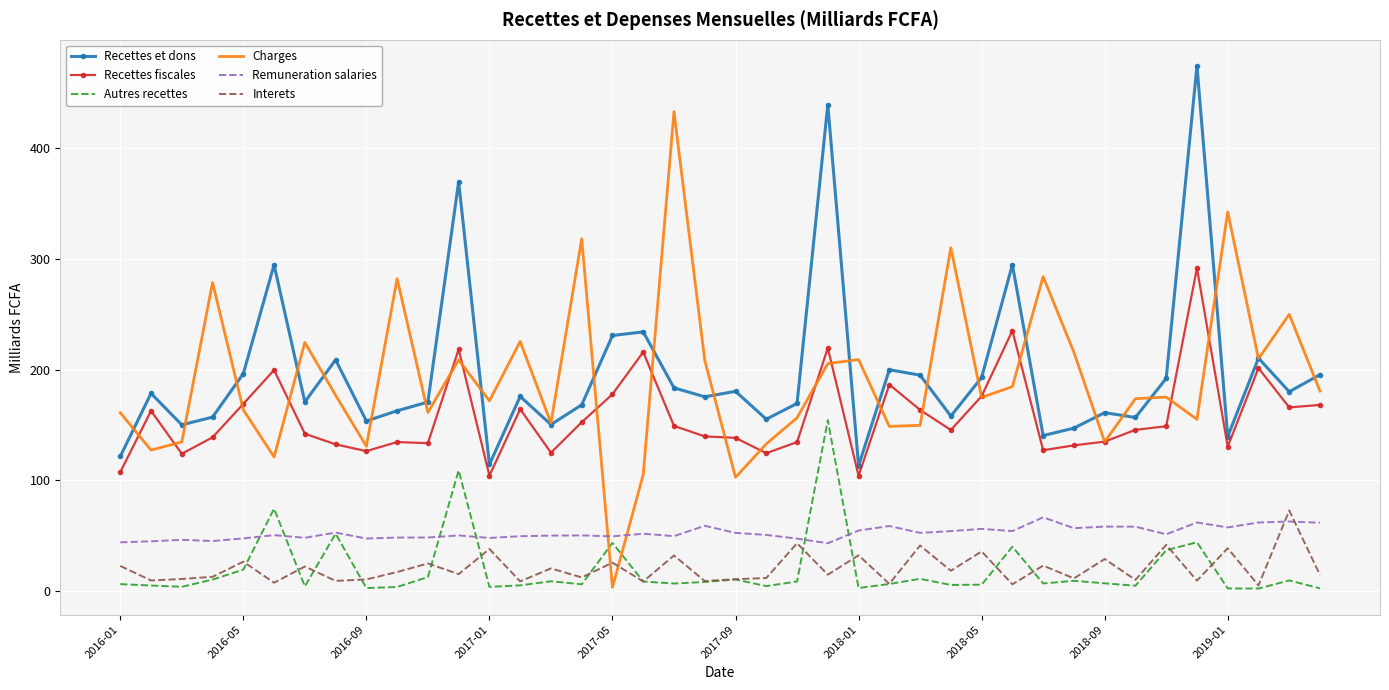

Which series has the largest range (max minus min)?

Charges